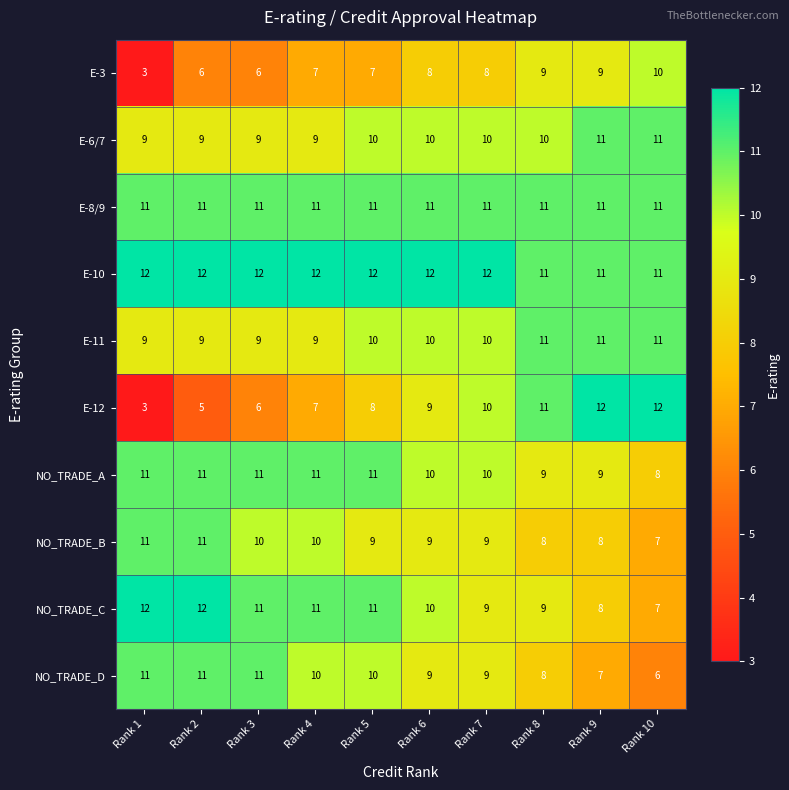

At which category is the sum across all series the highest?

Rank 5